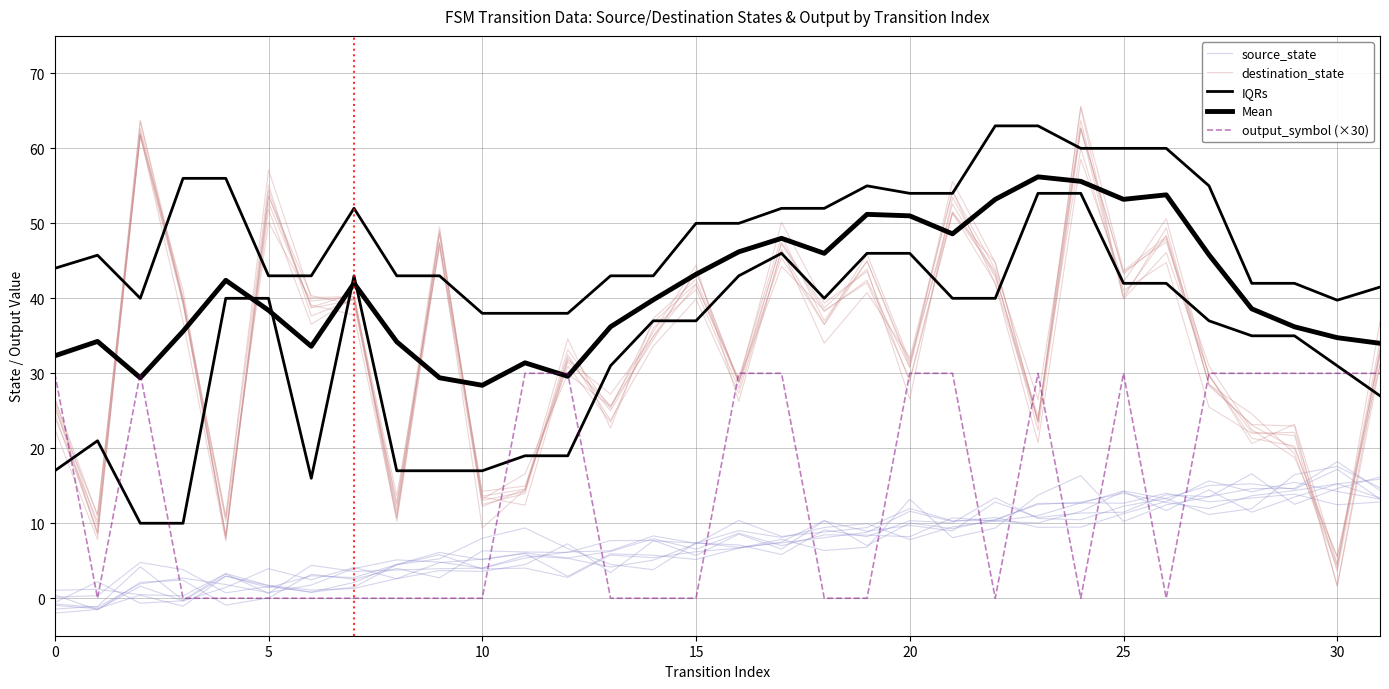

How many positive values does the output_symbol (×30) series have?

15